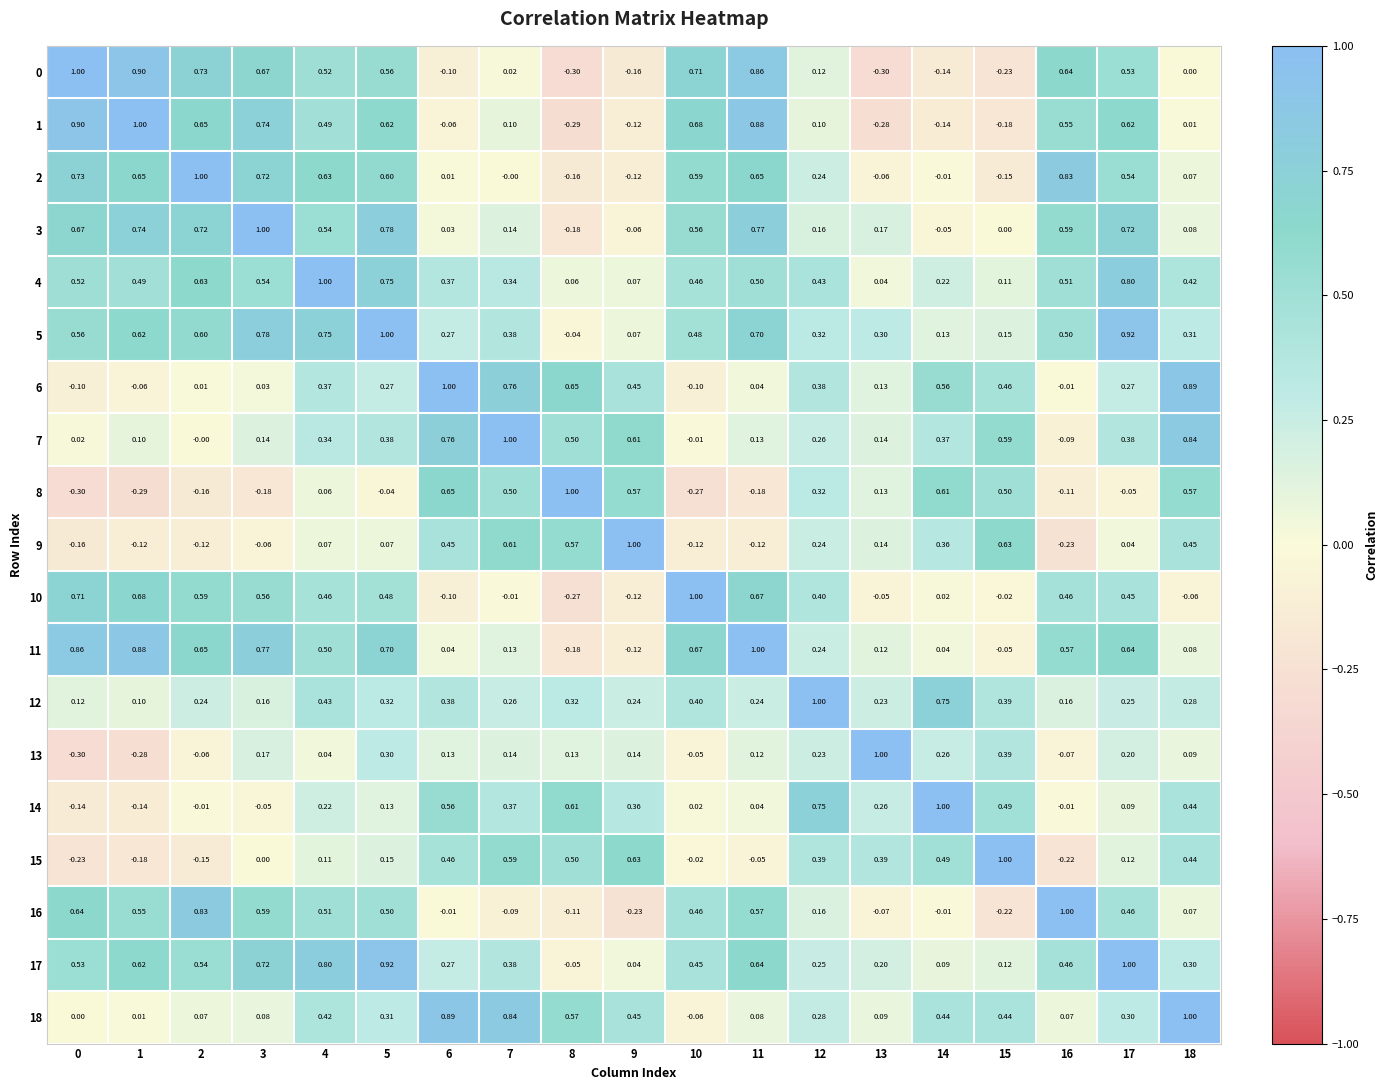

How many categories are shown in the chart?

19